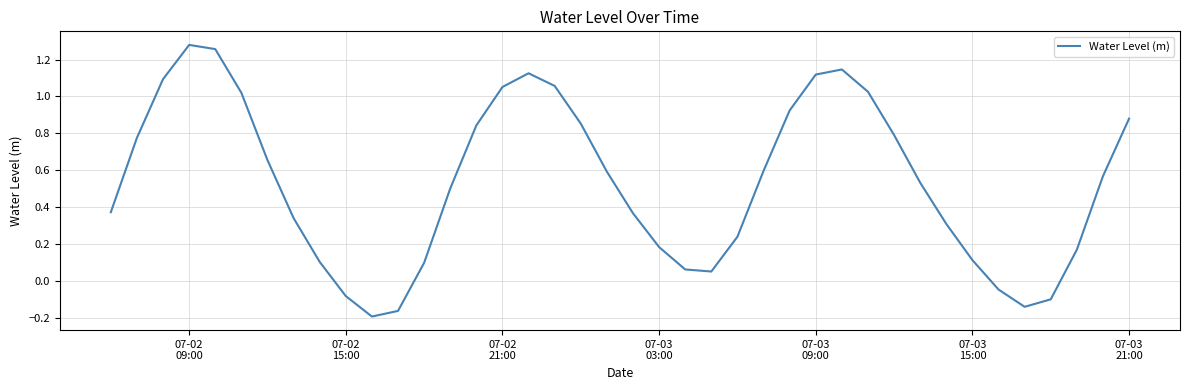

How many interior local valleys (lower than both neighbors) does the data have?

3